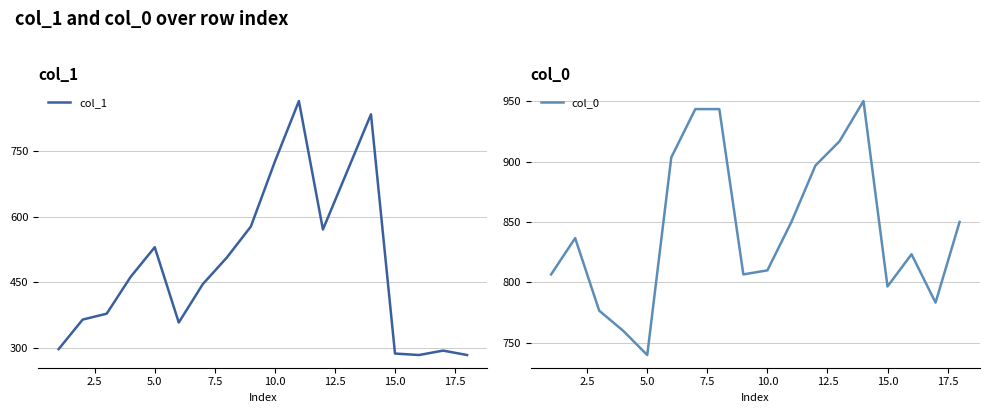

How many data points does each series have?

18